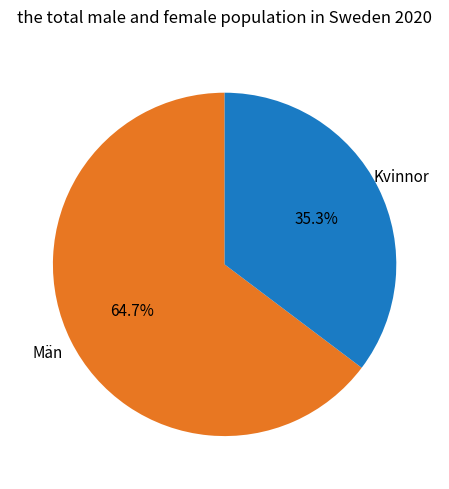

Rank the categories by value from highest to lowest.

Män, Kvinnor